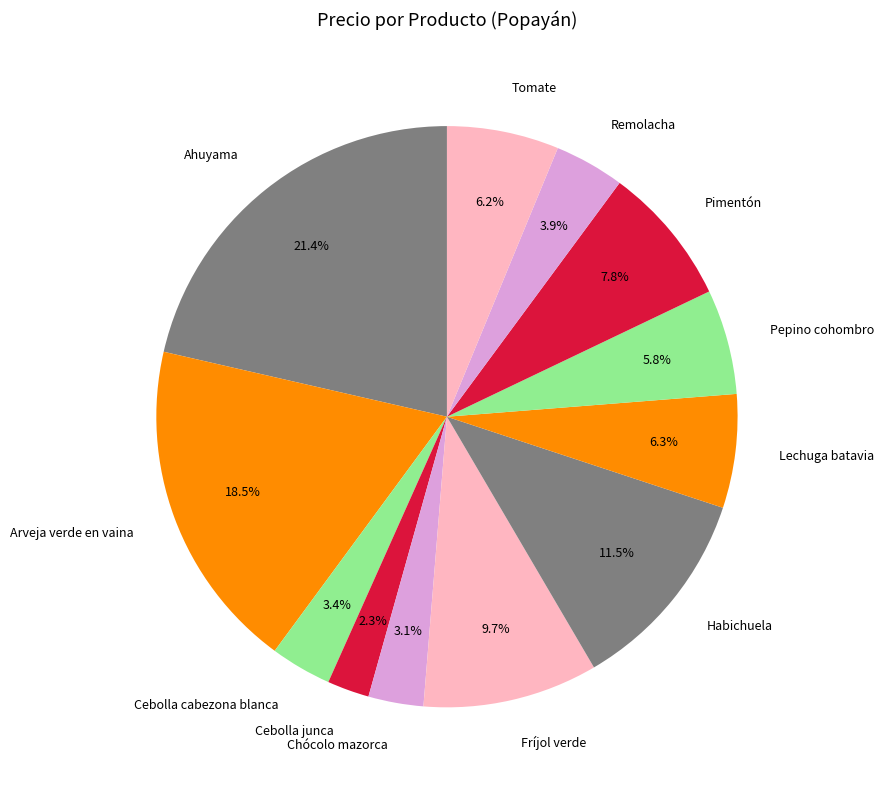

The Lechuga batavia slice represents 19% of the pie. True or false?

False